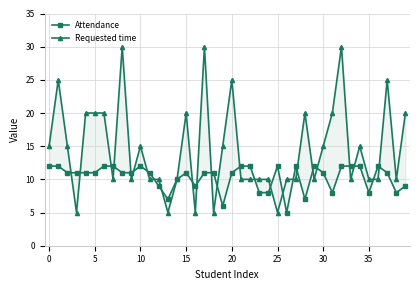

True or false: Attendance has a value of 11 at 15.

True